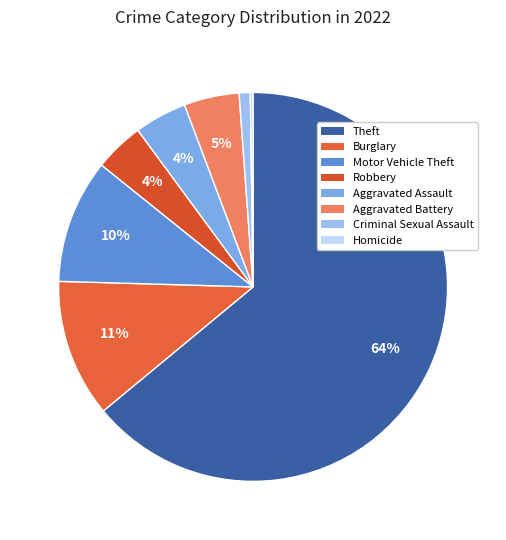

Is the sum of Robbery and Aggravated Battery greater than half?

No